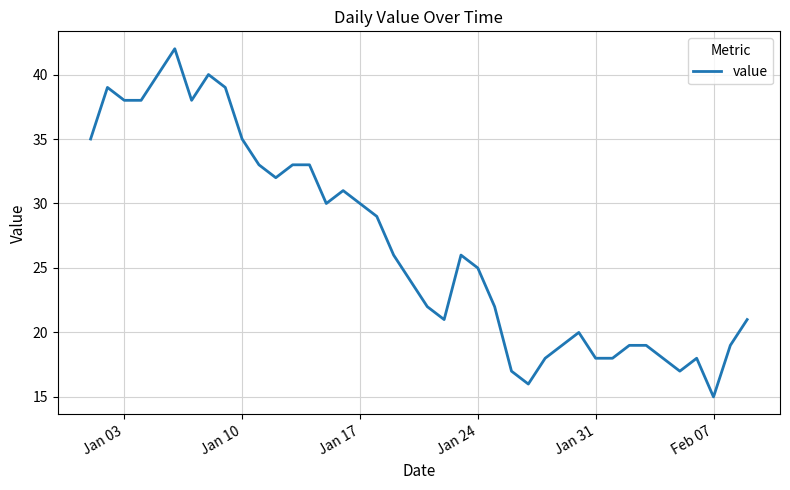

Does the chart display data point markers on the line(s)?

No